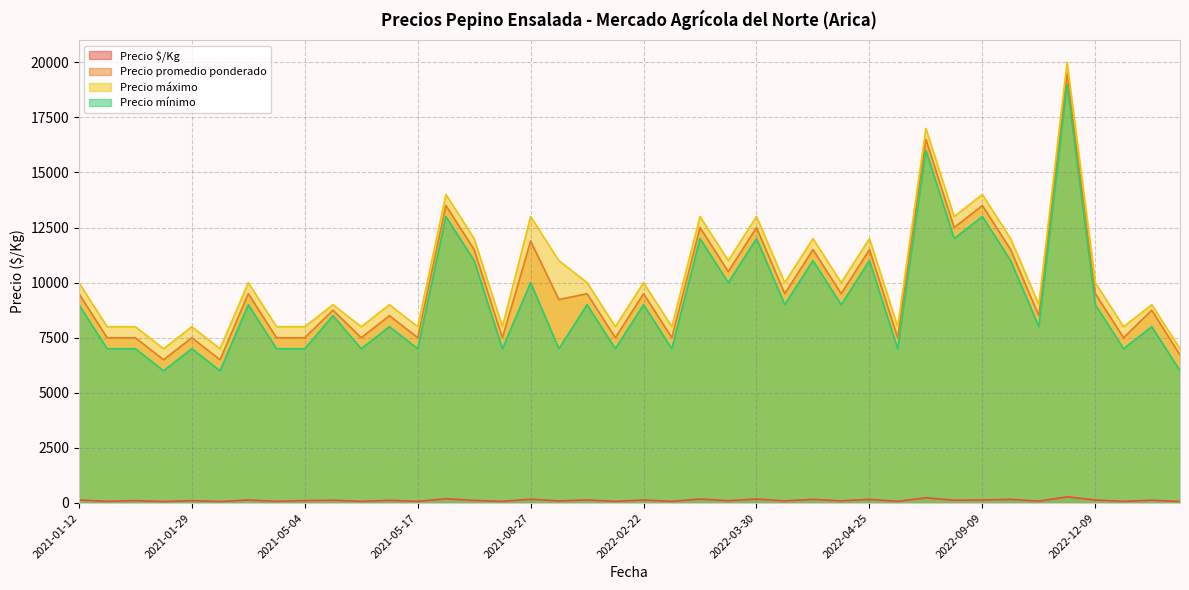

True or false: Precio máximo and Precio promedio ponderado intersect in this chart.

False